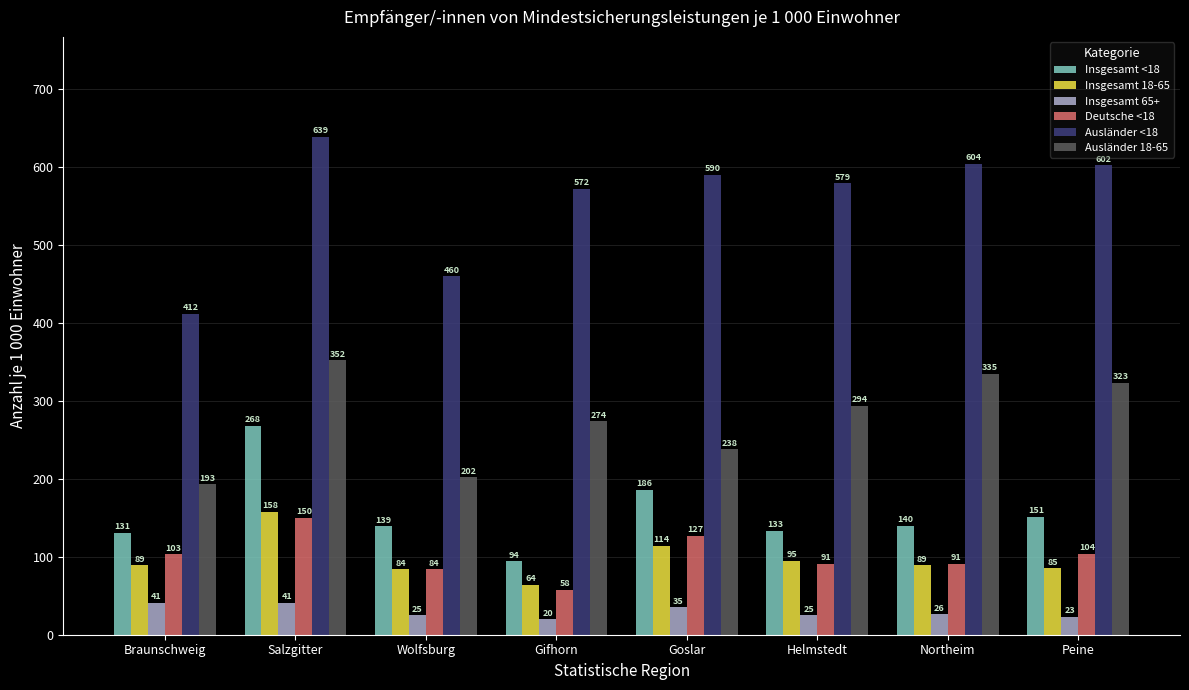

Which category has the lowest value in the Ausländer 18-65 series?

Braunschweig